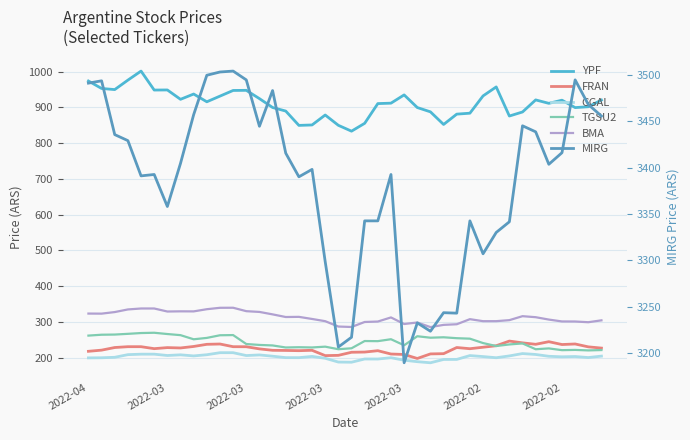

True or false: GGAL and FRAN intersect in this chart.

False